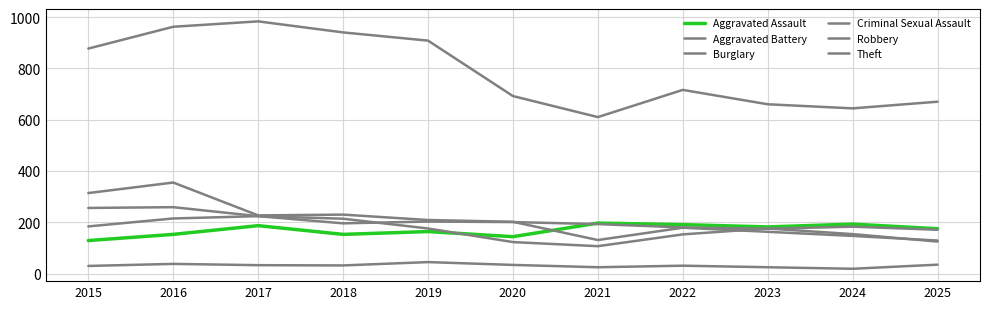

Where is Aggravated Battery nearest to the value 197?

2018